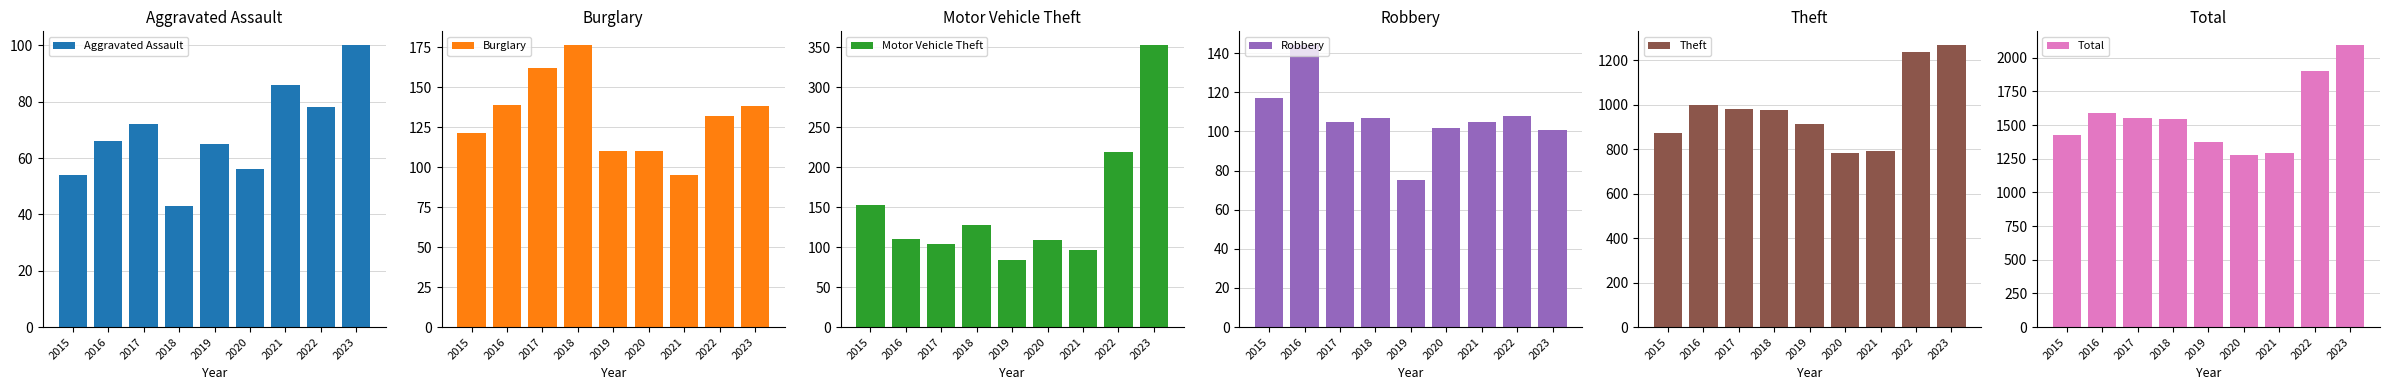

At which category is the sum across all series the highest?

2023